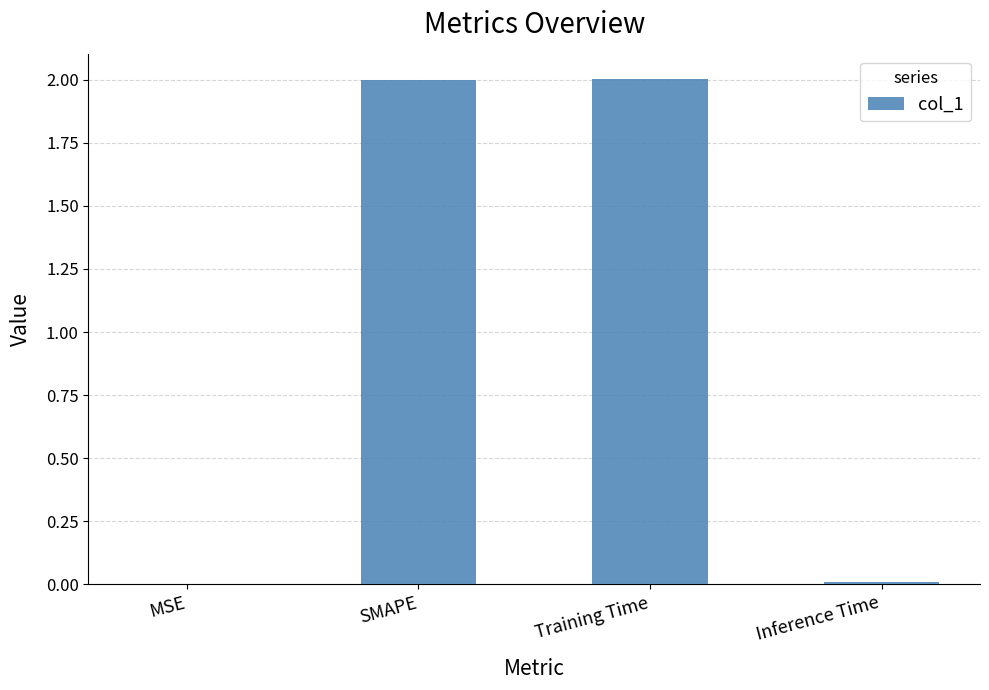

What value does the data have at SMAPE?

2.0